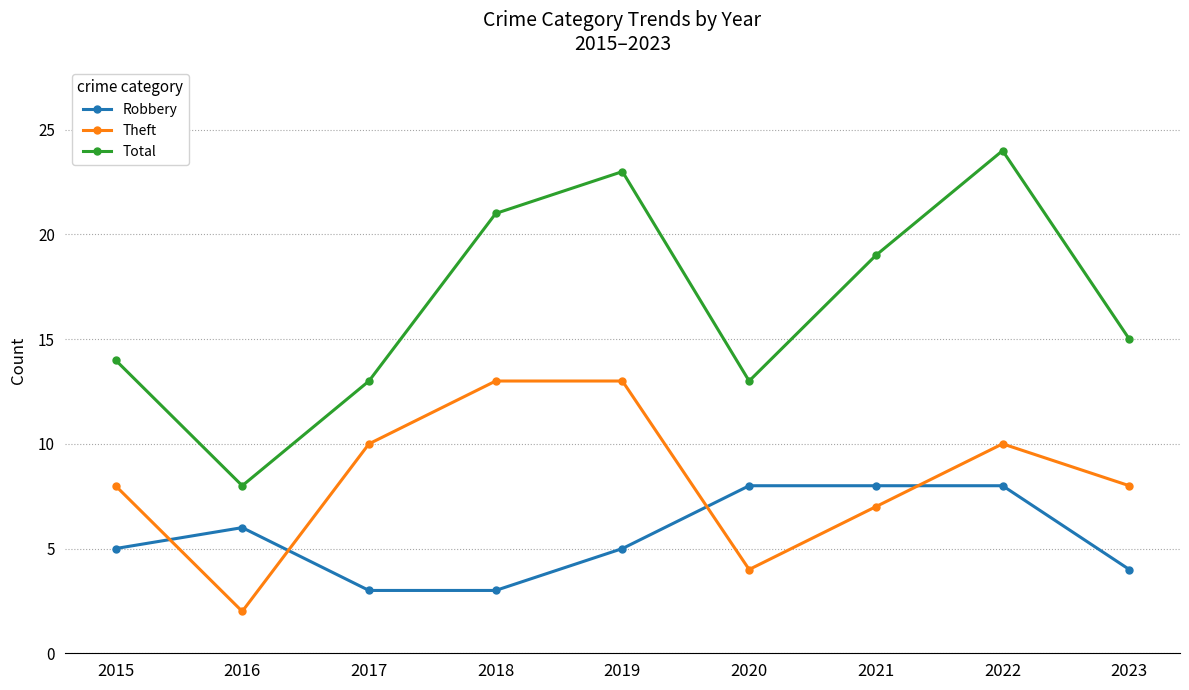

What is the lowest value of the Robbery series?

3